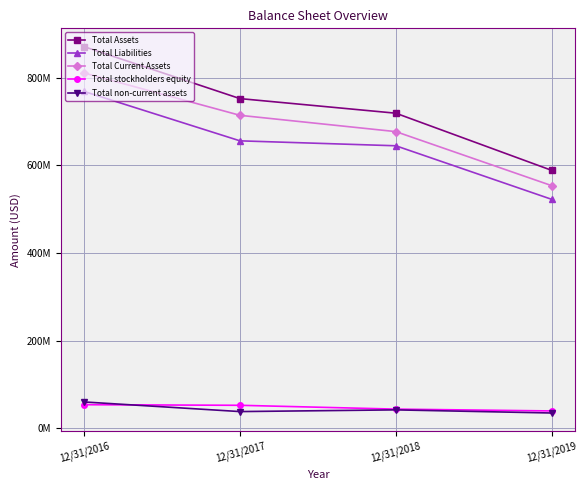

True or false: Total stockholders equity and Total Current Assets cross at least once.

False